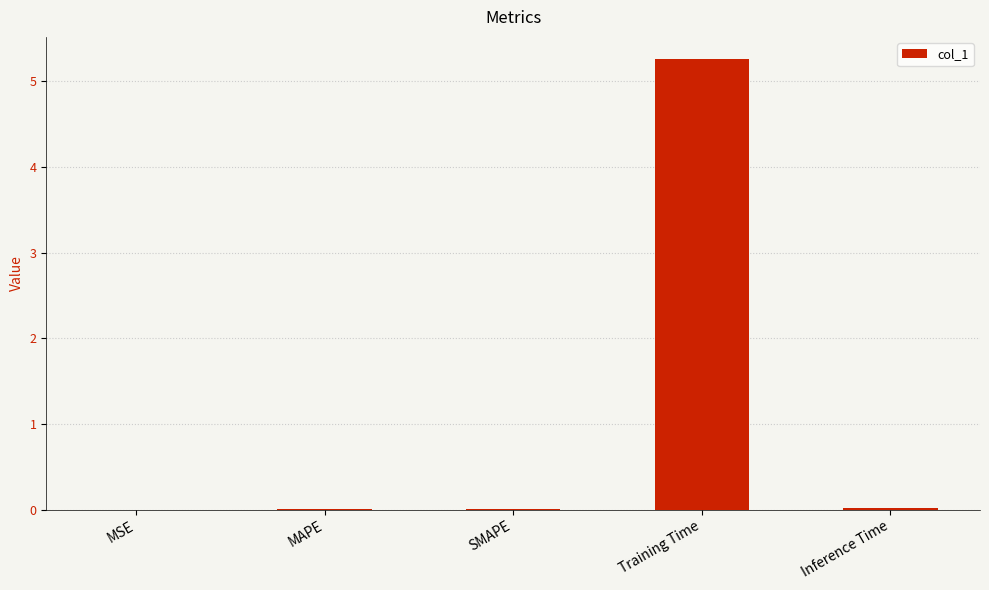

Are the bars horizontal?

No